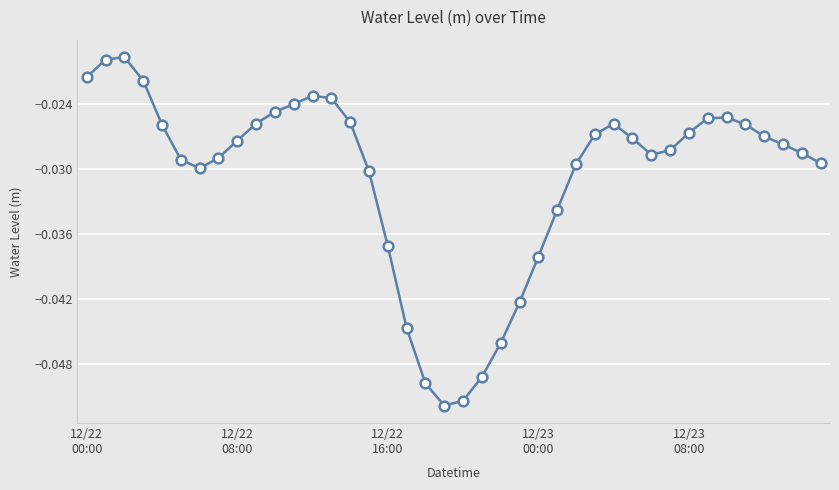

What is the sum of all values?

-1.2